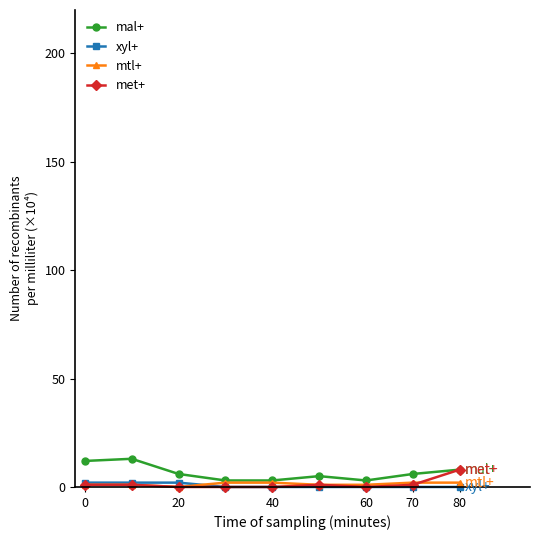

Does the chart have visible grid lines?

No